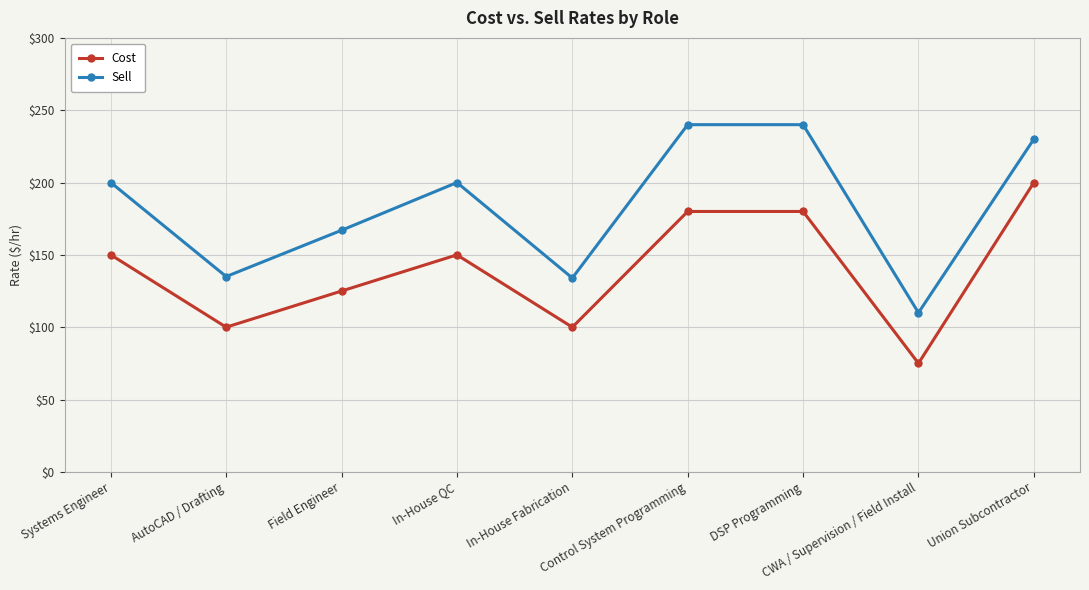

List the series in order of their overall mean, highest first.

Sell, Cost